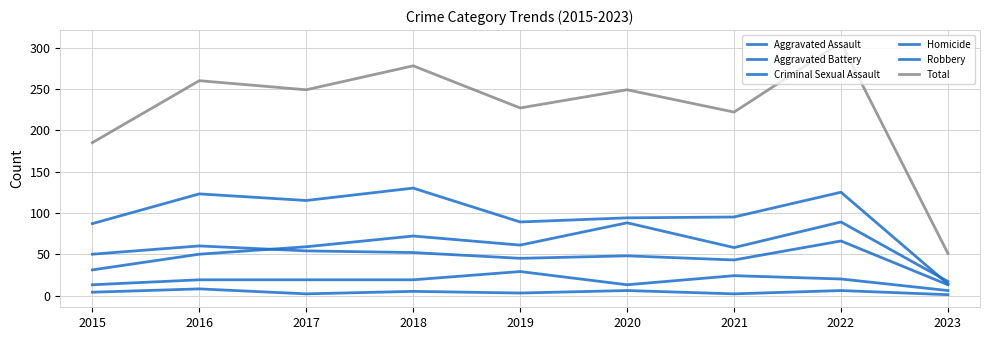

At 2018, list the series in order from smallest to largest.

Homicide, Criminal Sexual Assault, Aggravated Battery, Aggravated Assault, Robbery, Total